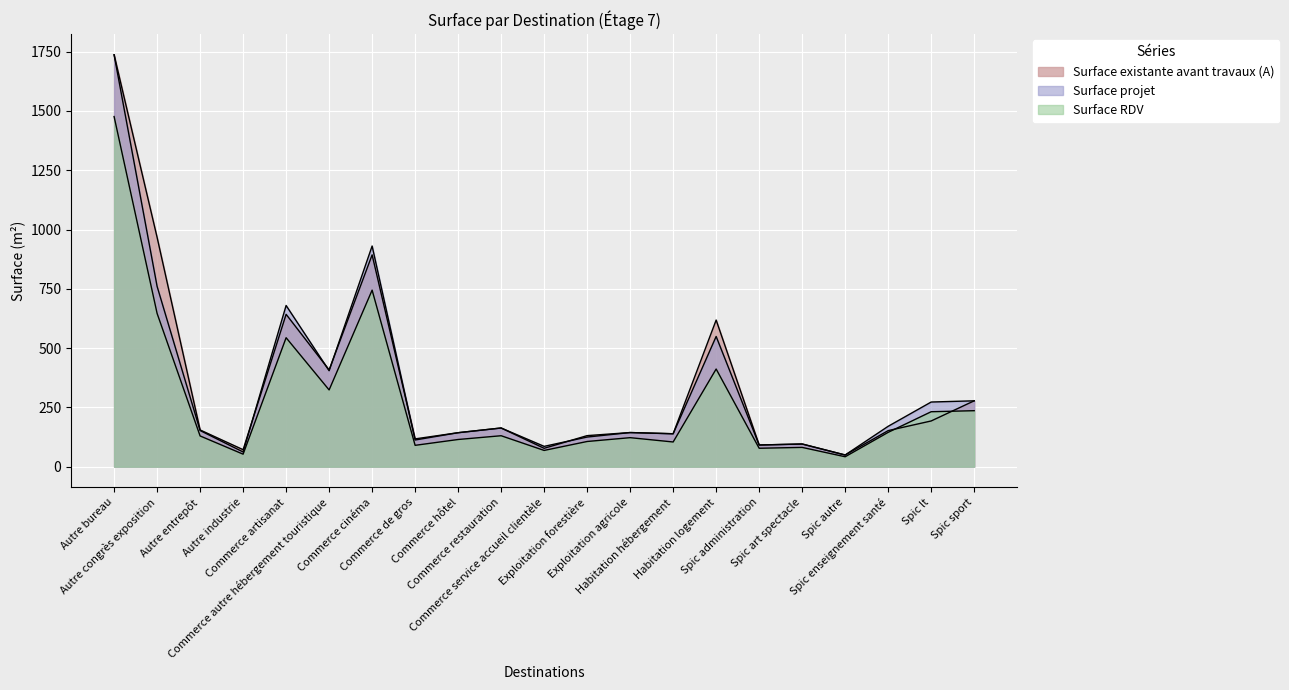

Reading right to left, transcribe all the data shown in this chart.

Surface existante avant travaux (A): Spic sport=277.8	Spic lt=192.8	Spic enseignement santé=152.1	Spic autre=49.3	Spic art spectacle=95.7	Spic administration=91.5	Habitation logement=618.4	Habitation hébergement=138.9	Exploitation agricole=144.0	Exploitation forestière=131.0	Commerce service accueil clientèle=77.5	Commerce restauration=163.2	Commerce hôtel=143.3	Commerce de gros=117.2	Commerce cinéma=893.3	Commerce autre hébergement touristique=408.1	Commerce artisanat=642.6	Autre industrie=71.7	Autre entrepôt=154.9	Autre congrès exposition=967.1	Autre bureau=1737.1
Surface projet: Spic sport=277.8	Spic lt=272.7	Spic enseignement santé=170.3	Spic autre=49.3	Spic art spectacle=95.7	Spic administration=91.5	Habitation logement=549.1	Habitation hébergement=138.9	Exploitation agricole=144.0	Exploitation forestière=125.0	Commerce service accueil clientèle=85.7	Commerce restauration=163.2	Commerce hôtel=143.3	Commerce de gros=112.5	Commerce cinéma=930.6	Commerce autre hébergement touristique=404.6	Commerce artisanat=679.8	Autre industrie=62.1	Autre entrepôt=152.5	Autre congrès exposition=760.4	Autre bureau=1737.1
Surface RDV: Spic sport=236.1	Spic lt=231.8	Spic enseignement santé=144.8	Spic autre=41.9	Spic art spectacle=81.3	Spic administration=77.7	Habitation logement=411.9	Habitation hébergement=104.2	Exploitation agricole=122.4	Exploitation forestière=106.2	Commerce service accueil clientèle=68.6	Commerce restauration=130.5	Commerce hôtel=114.7	Commerce de gros=90.0	Commerce cinéma=744.5	Commerce autre hébergement touristique=323.7	Commerce artisanat=543.9	Autre industrie=52.8	Autre entrepôt=129.6	Autre congrès exposition=646.4	Autre bureau=1476.6